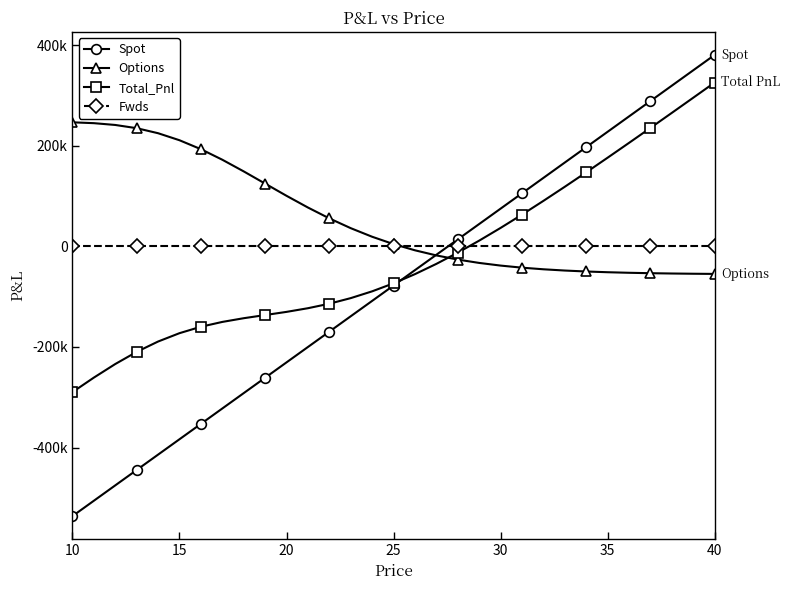

What are all the series names shown in the legend?

Spot, Options, Total_Pnl, Fwds